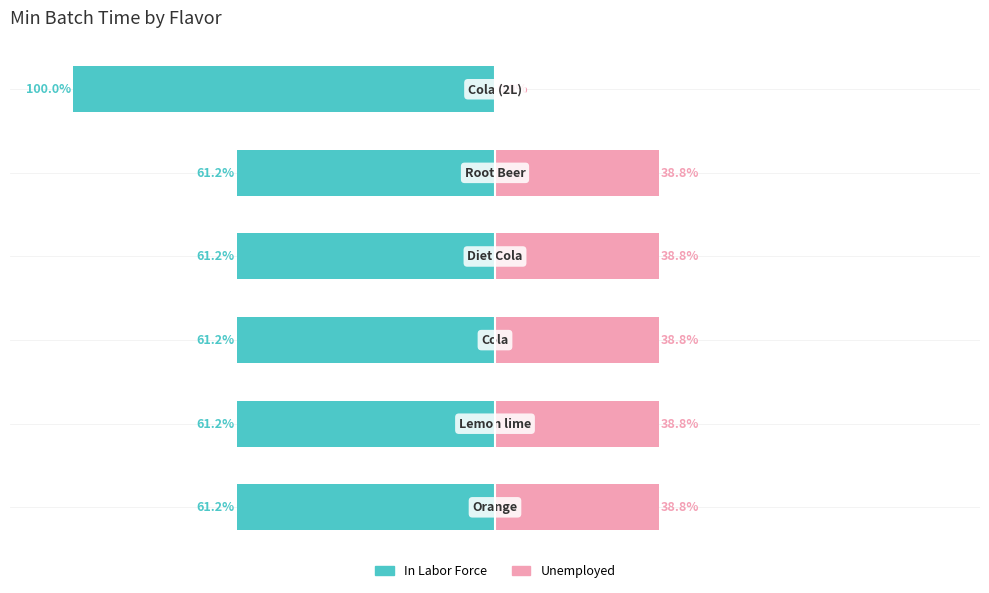

What is the sum of all Unemployed values?

193.9